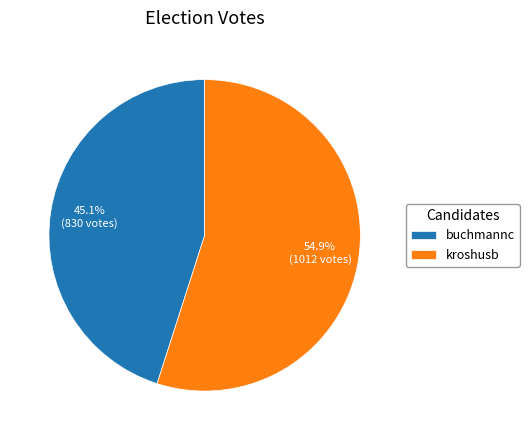

To the nearest percent, what is the combined percentage of kroshusb and buchmannc?

100%